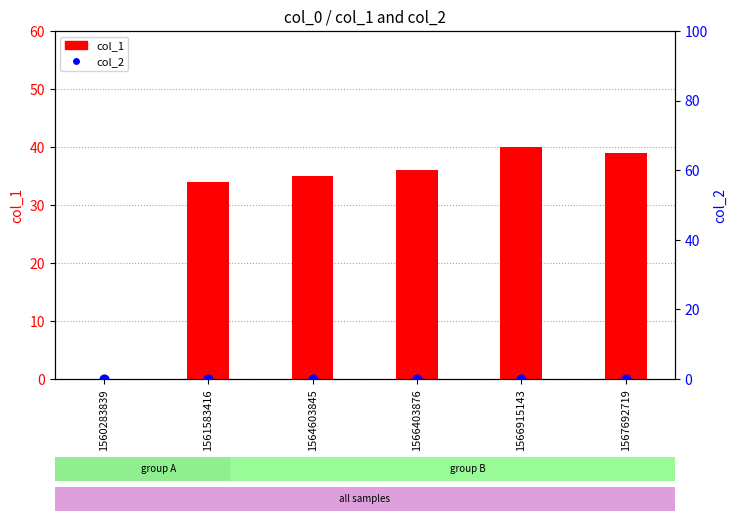

Is the value of col_2 at 1567692719 greater than the value of col_1 at 1566915143?

No